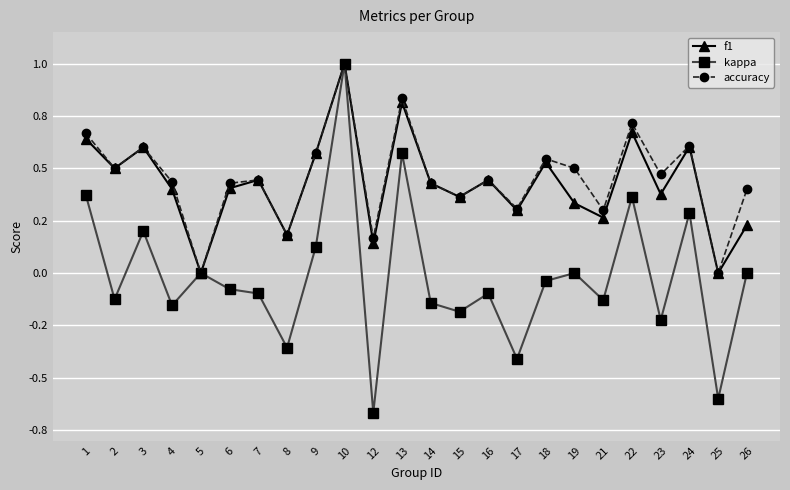

What is the difference between the maximum and minimum values in the kappa series?

1.7